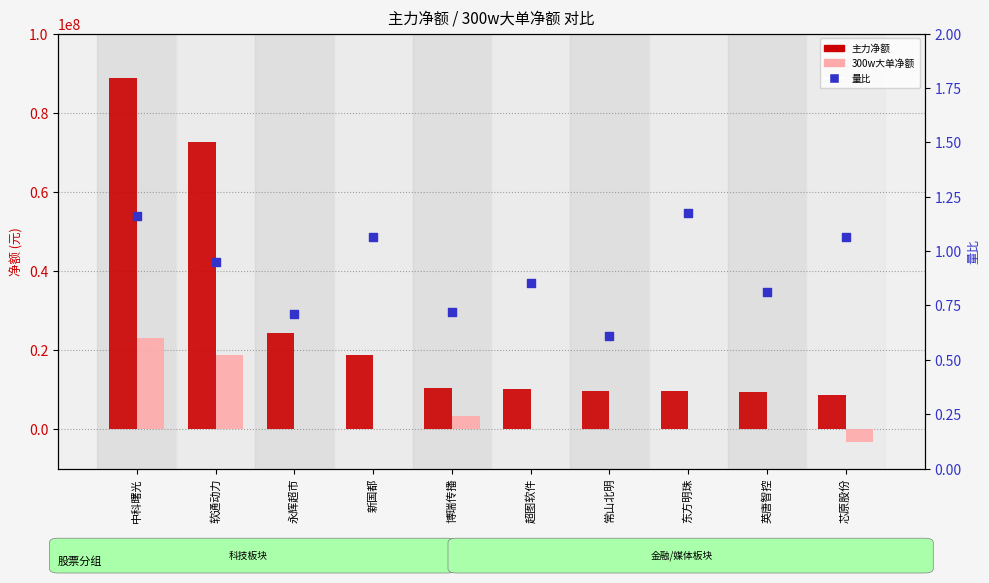

What is the total value across all series at 中科曙光?

111689931.2